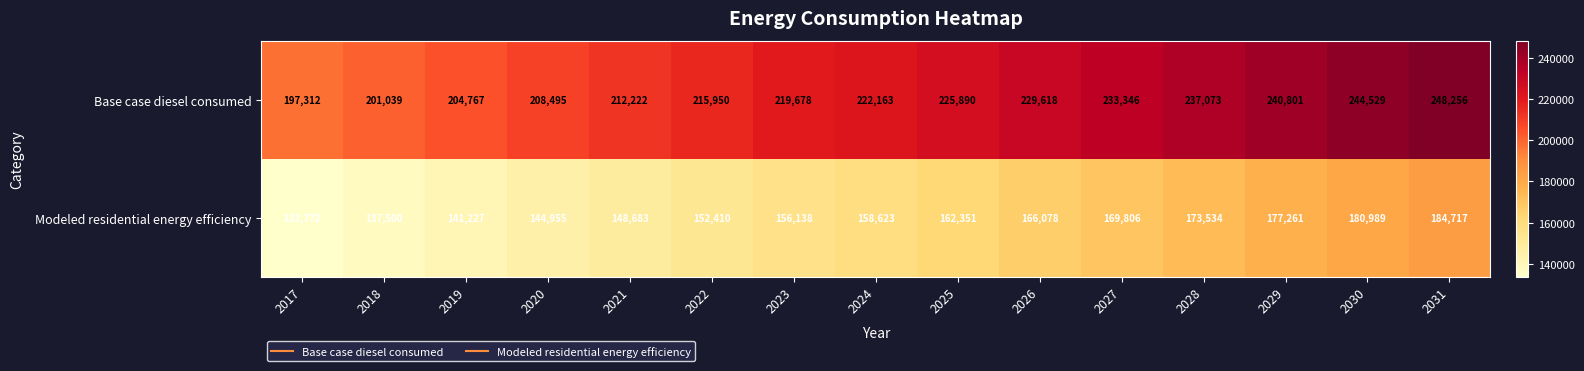

What is the greatest value displayed?

248256